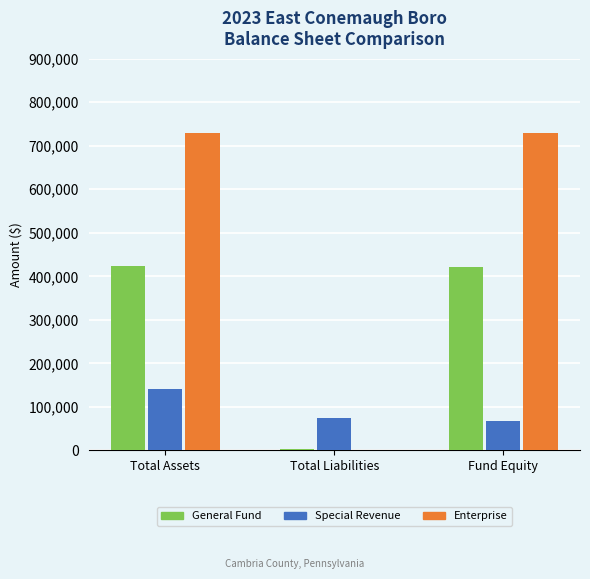

The value of General Fund at Total Liabilities is 3996. True or false?

True